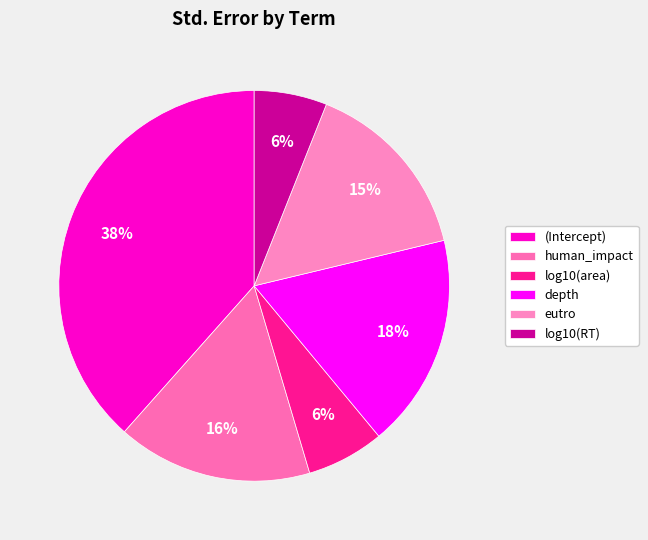

How many slices are in this pie chart?

6